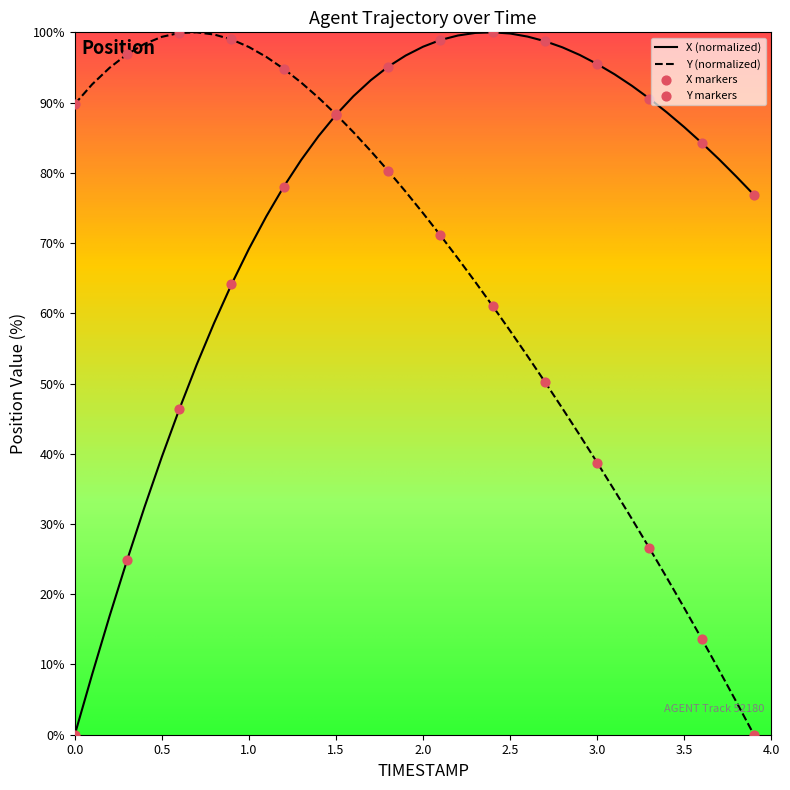

What is the maximum value shown in the chart?

100.0